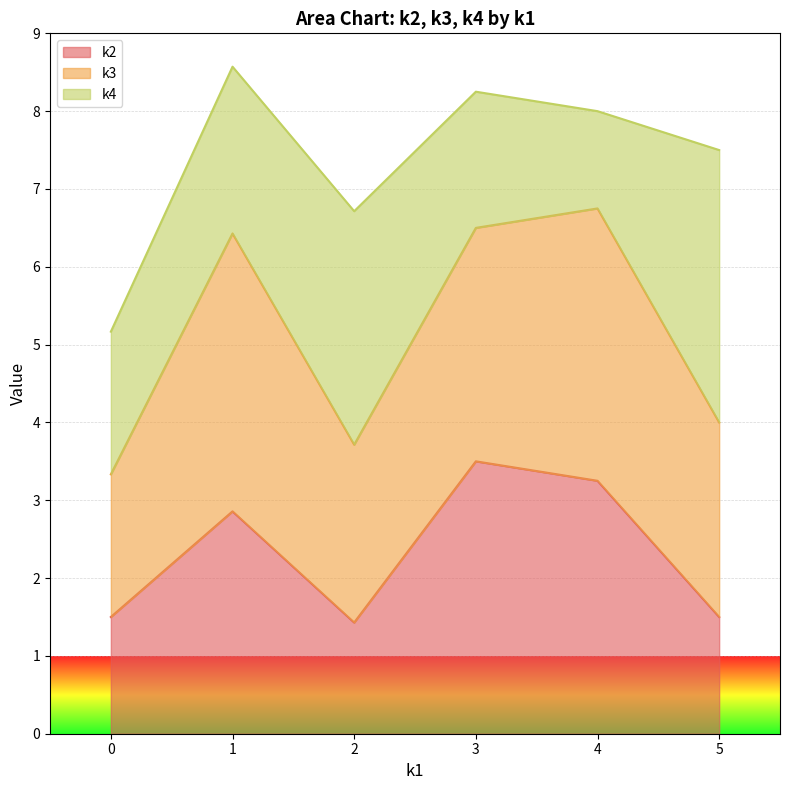

What is the highest value of the k2 series?

3.5